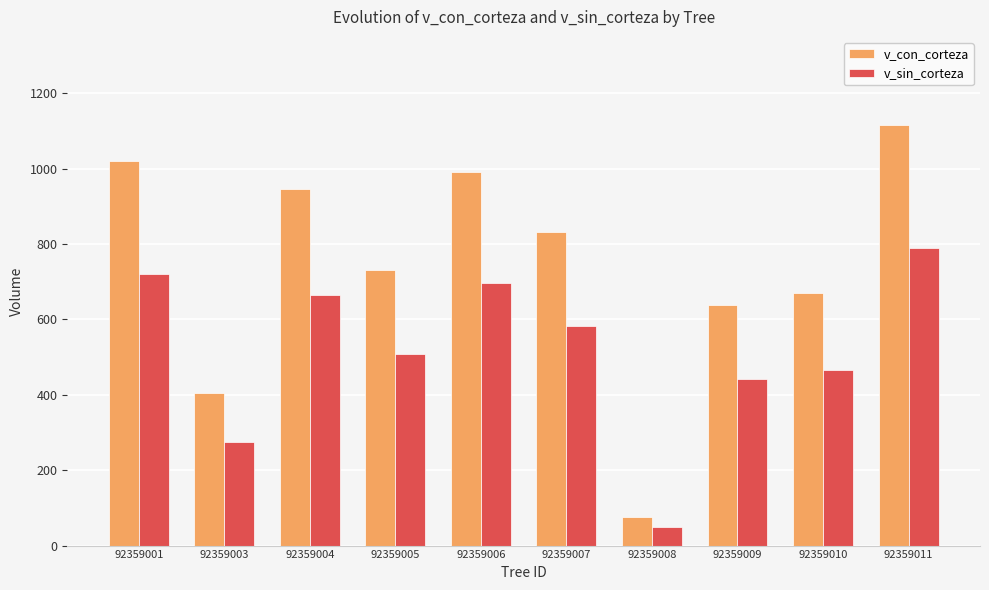

Which category has the lowest value across all series?

92359008